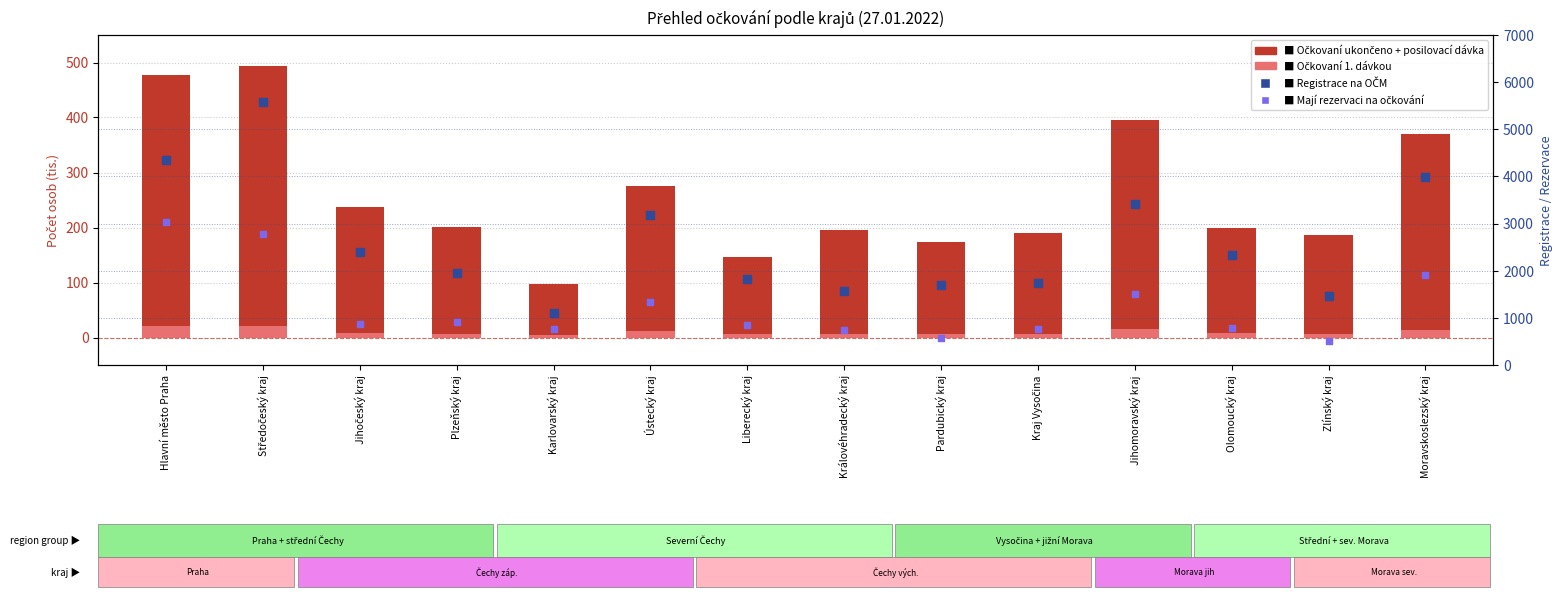

Is the value of Mají rezervaci na očkování at Ústecký kraj greater than the value of Registrace na OČM at Zlínský kraj?

No